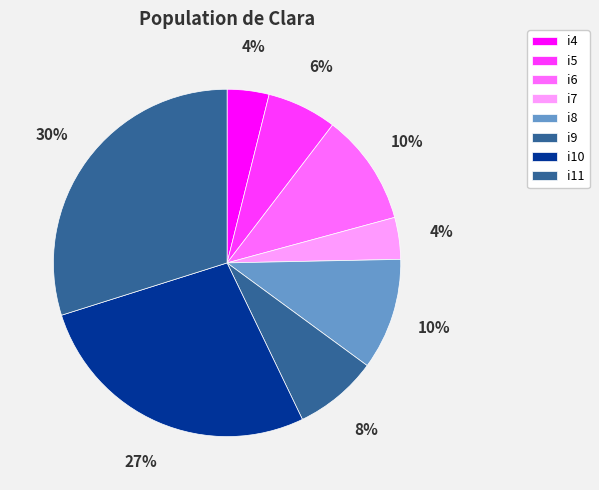

Rank the categories by value from highest to lowest.

i11, i10, i6, i8, i9, i5, i4, i7